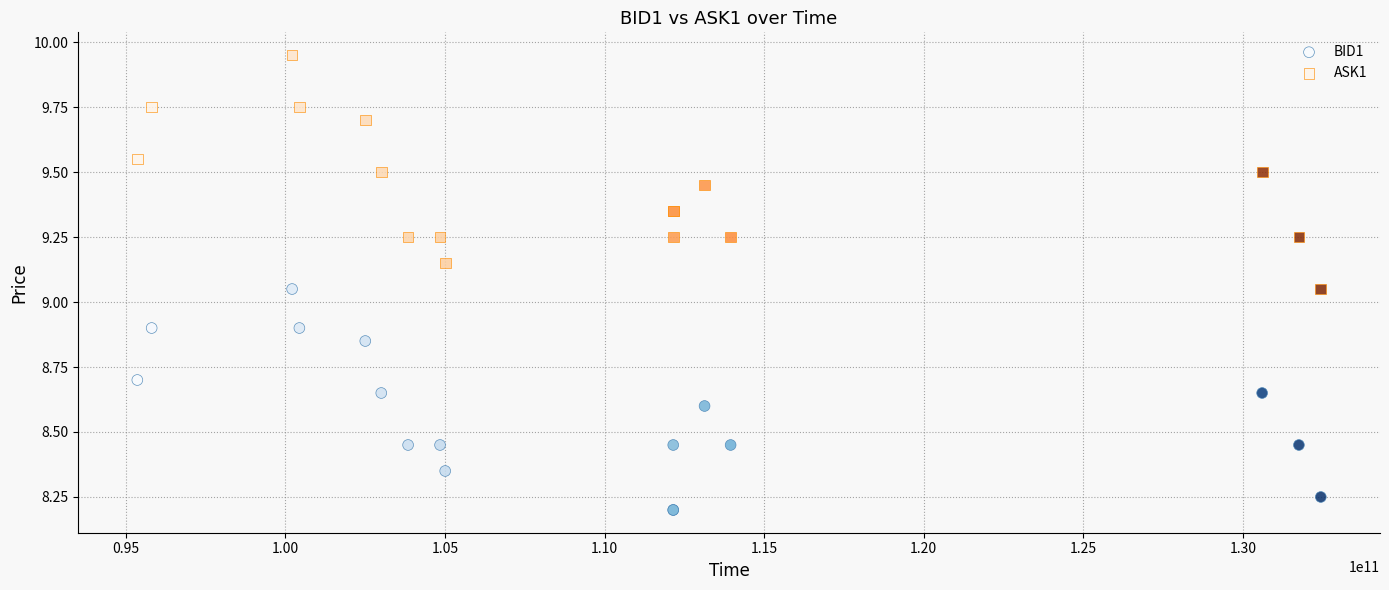

Which series reaches the minimum Y coordinate?

BID1